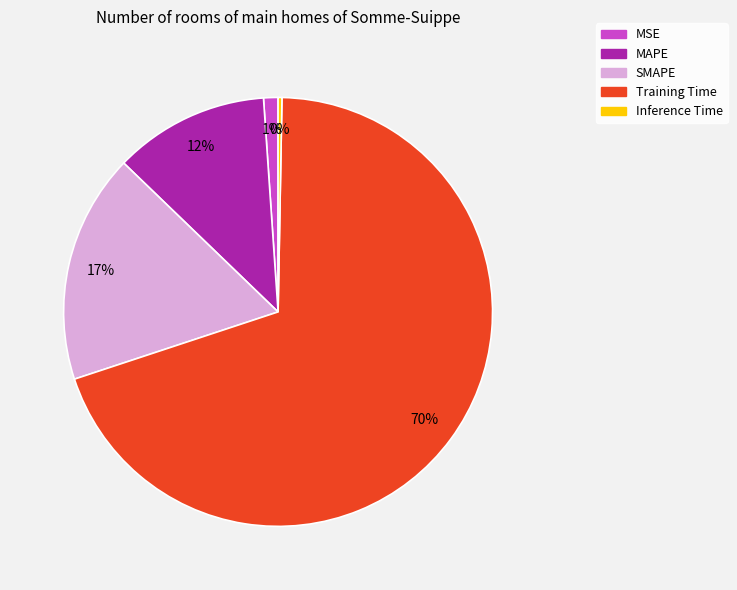

The MAPE slice represents 25% of the pie. True or false?

False